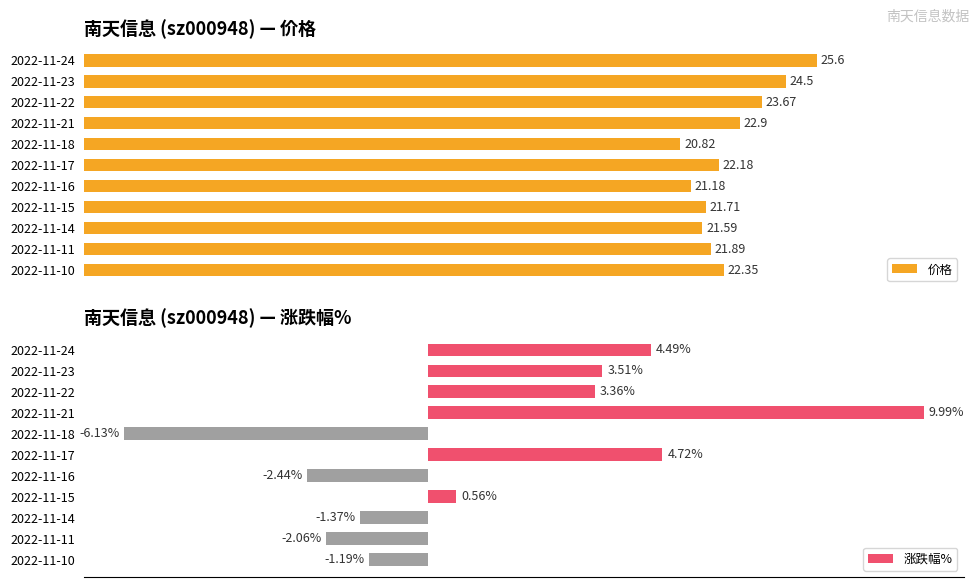

Rank the categories by 涨跌幅% value from lowest to highest.

2022-11-18, 2022-11-16, 2022-11-11, 2022-11-14, 2022-11-10, 2022-11-15, 2022-11-22, 2022-11-23, 2022-11-24, 2022-11-17, 2022-11-21